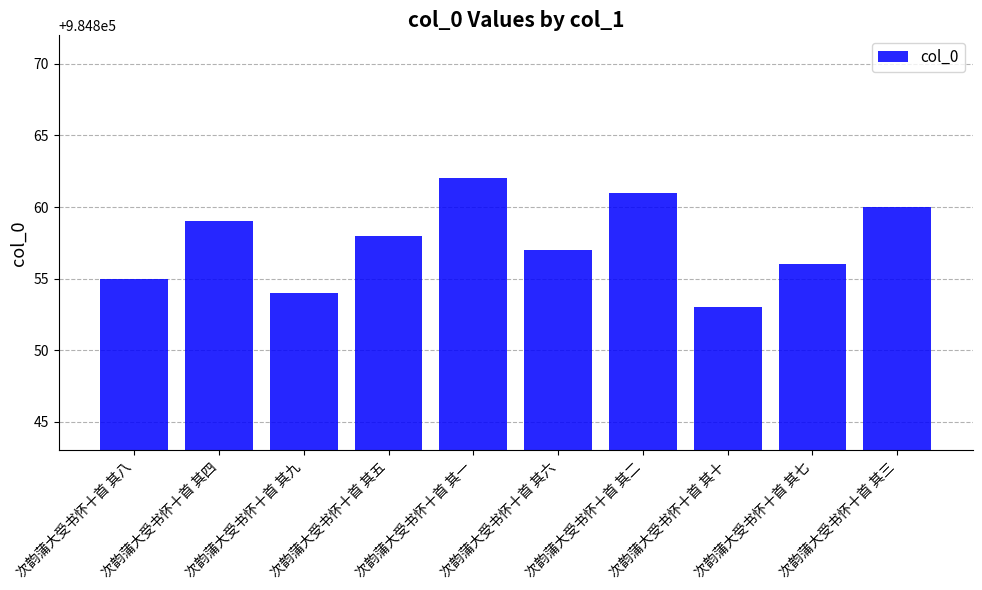

Reading right to left, what are all the values shown in this chart?

次韵蒲大受书怀十首 其三=984860	次韵蒲大受书怀十首 其七=984856	次韵蒲大受书怀十首 其十=984853	次韵蒲大受书怀十首 其二=984861	次韵蒲大受书怀十首 其六=984857	次韵蒲大受书怀十首 其一=984862	次韵蒲大受书怀十首 其五=984858	次韵蒲大受书怀十首 其九=984854	次韵蒲大受书怀十首 其四=984859	次韵蒲大受书怀十首 其八=984855